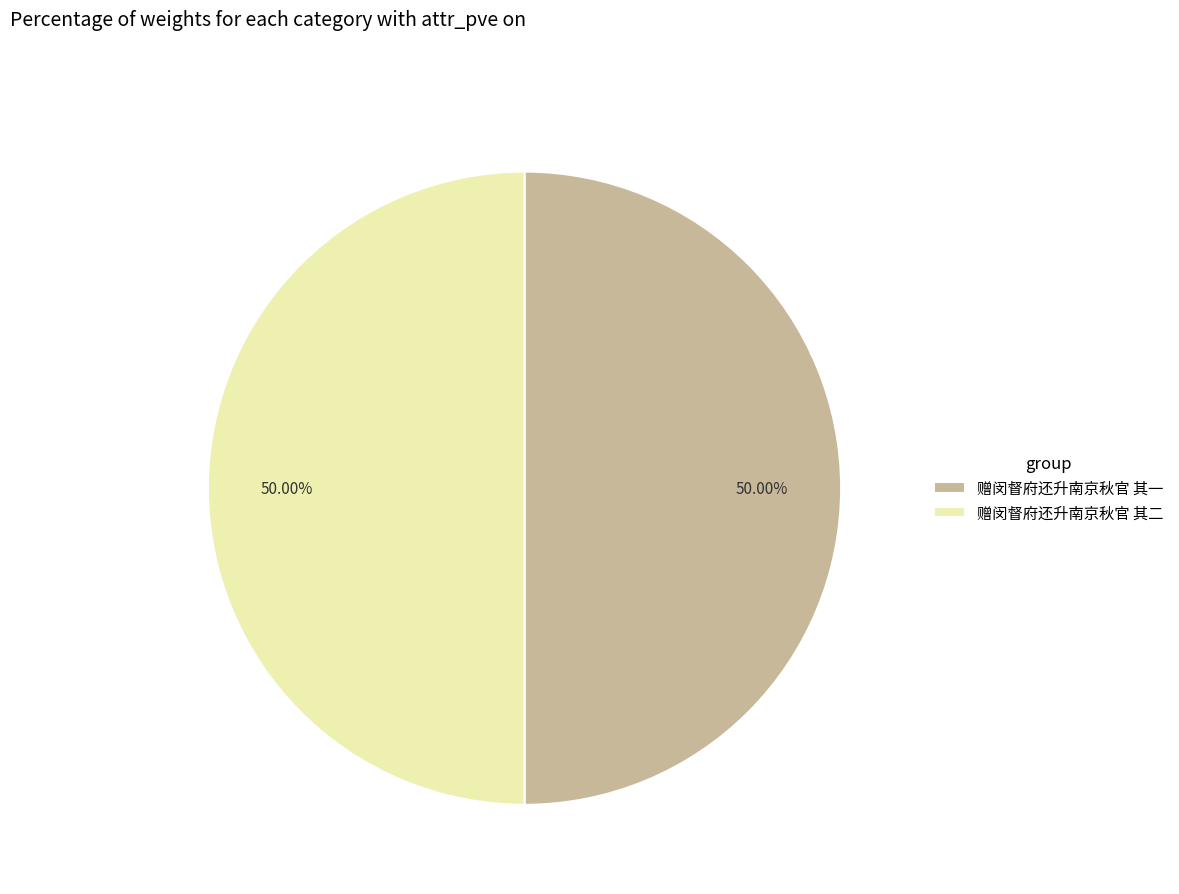

Is the sum of 赠闵督府还升南京秋官 其一 and 赠闵督府还升南京秋官 其二 greater than half?

Yes